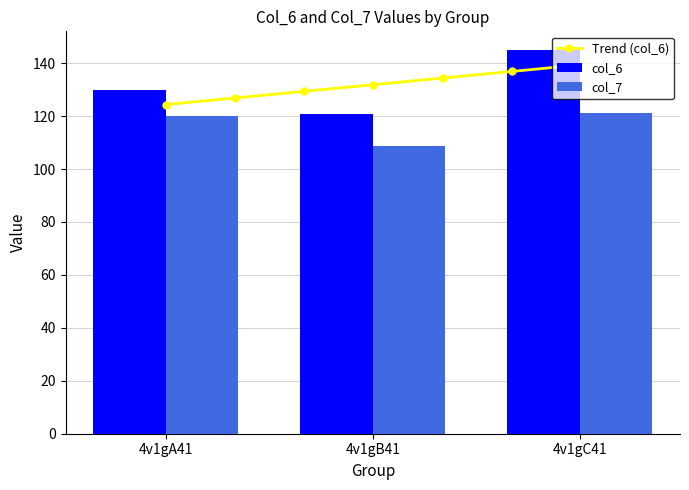

Which category has the lowest value across all series?

4v1gB41